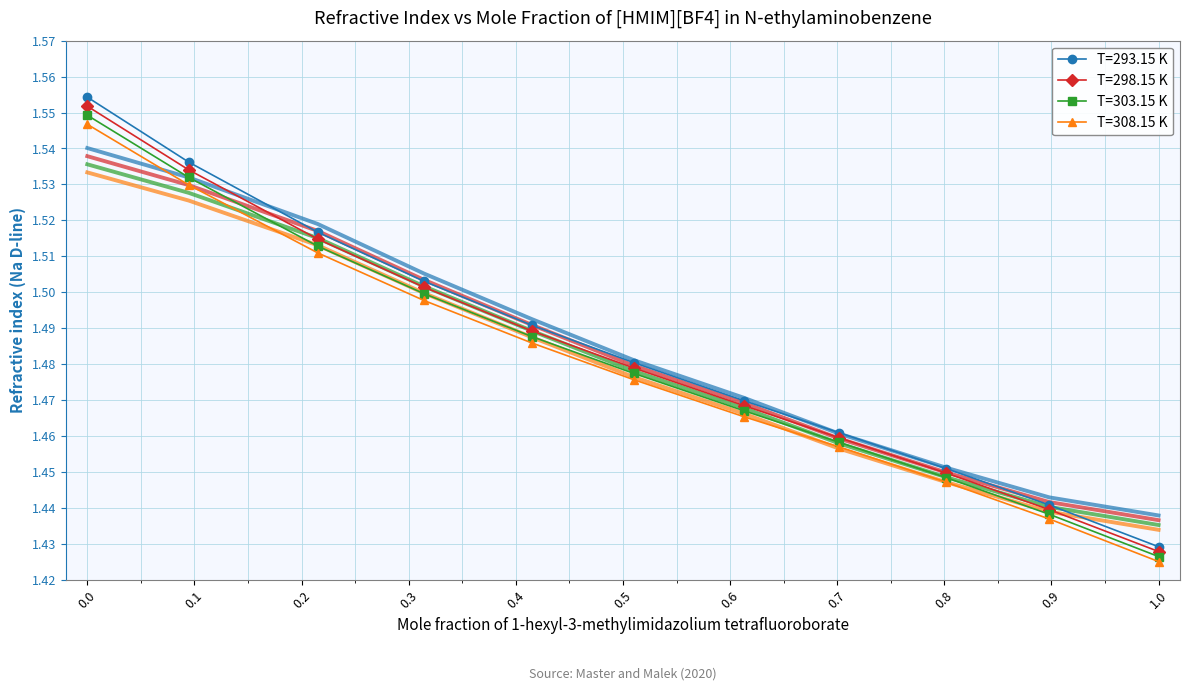

Is it true that T=303.15 K equals 1.5 at 0.0947?

True